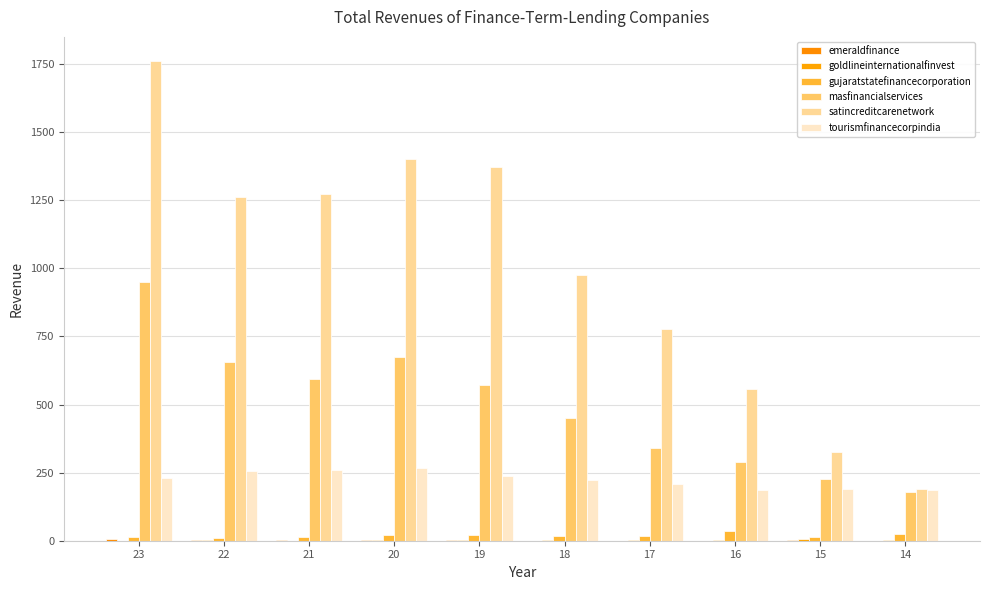

How many distinct data groups are displayed?

6